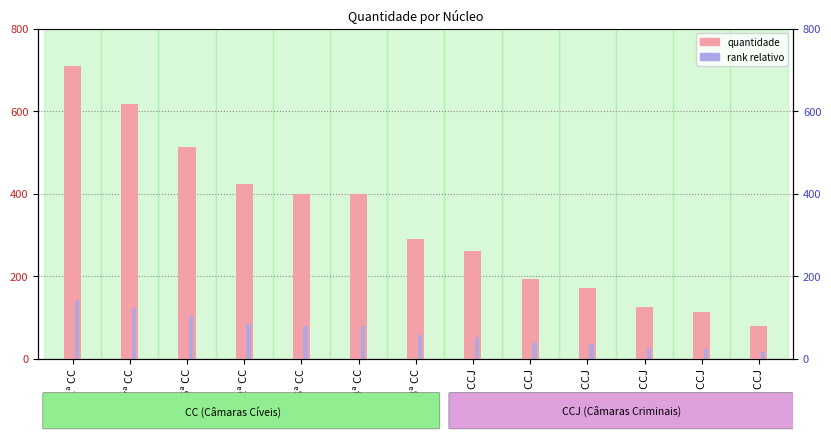

True or false: quantidade has a value of 398.0 at 4ª CC.

True